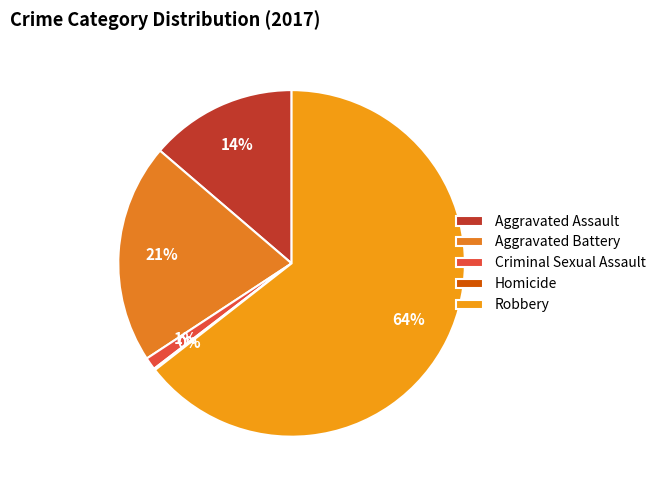

To the nearest percent, what is the combined percentage of Aggravated Assault and Criminal Sexual Assault?

15%